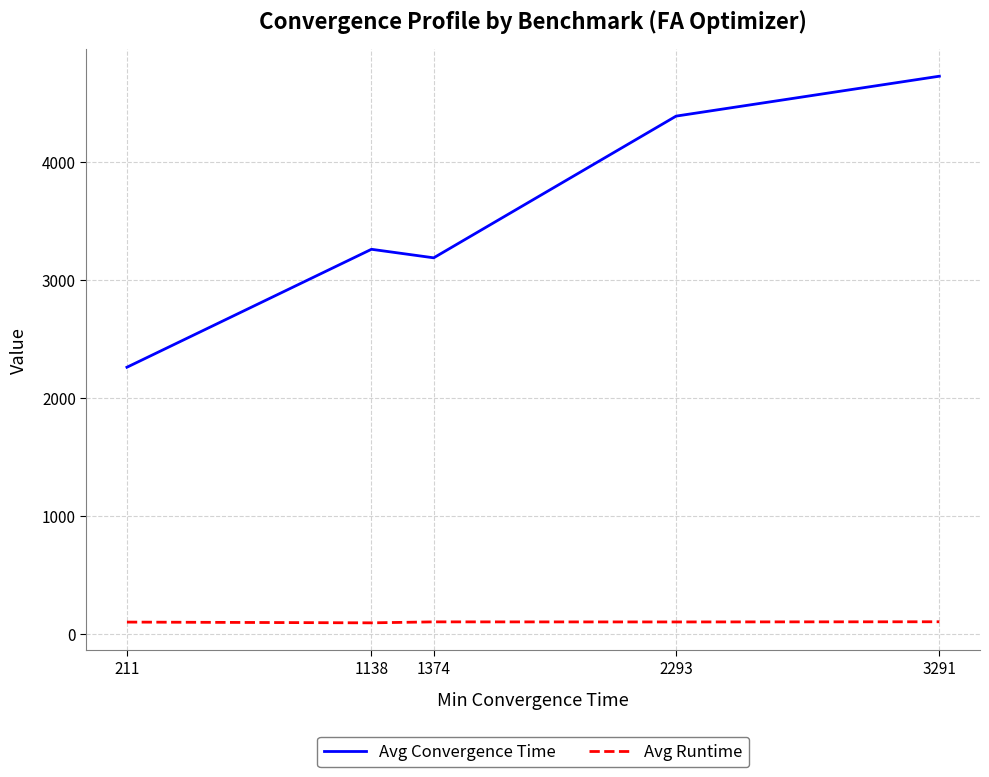

Which category has the highest value across all series?

3291